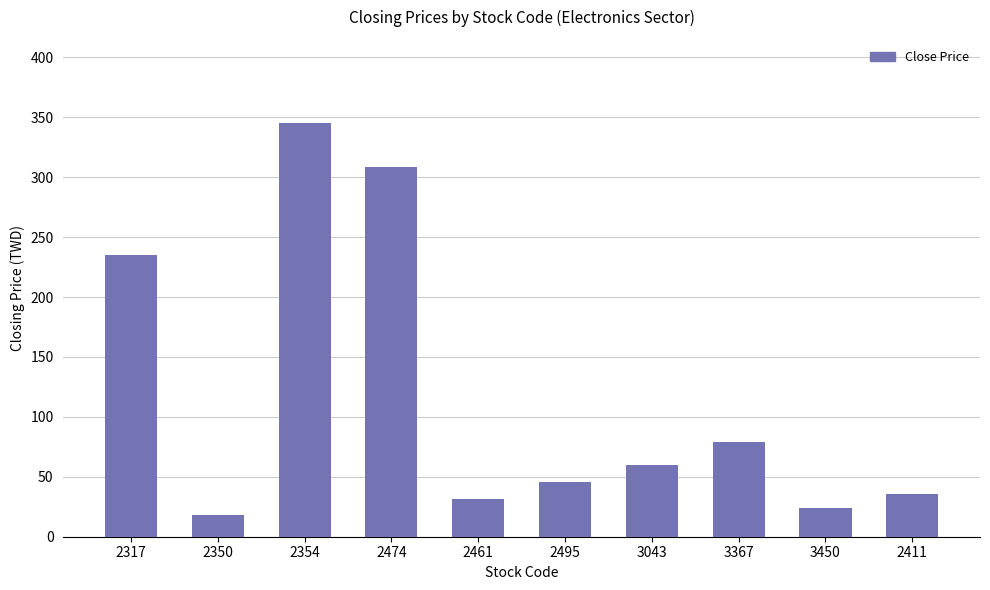

Between 2474 and 3043, which is larger?

2474